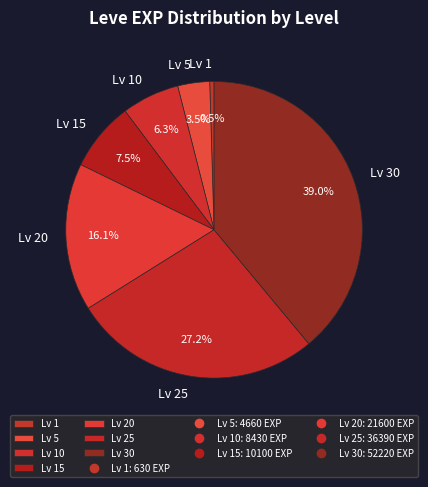

Which category has the smallest portion of the pie?

Lv 1